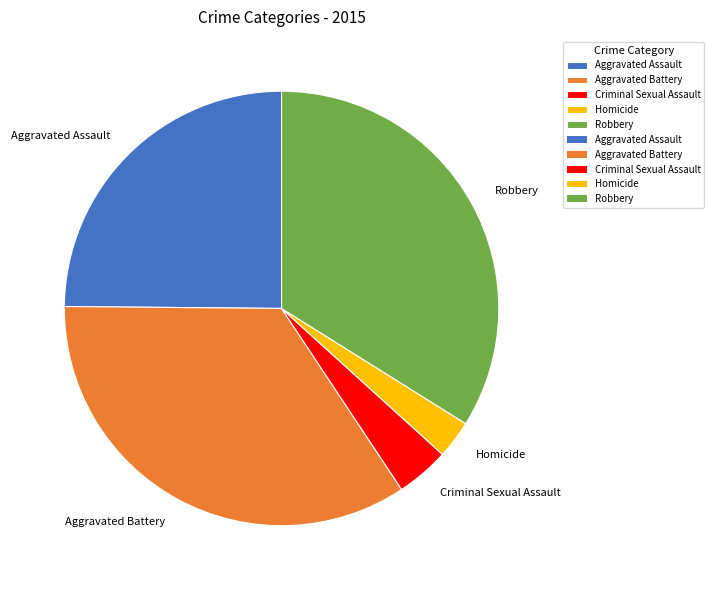

How many segments does this pie chart have?

5